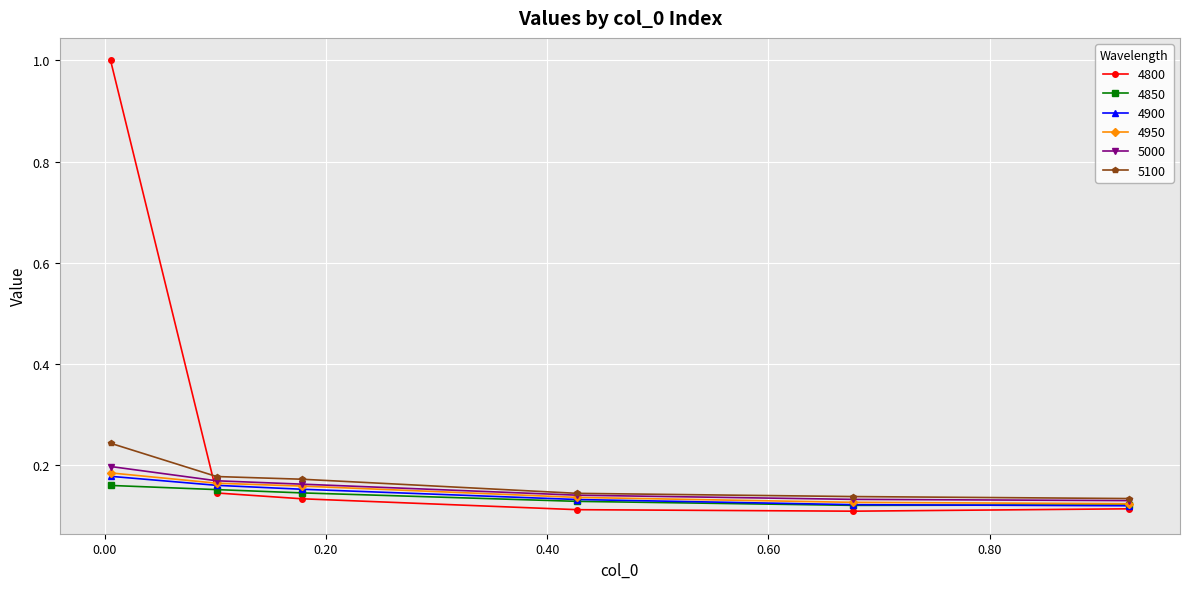

What is the maximum value shown in the chart?

1.0